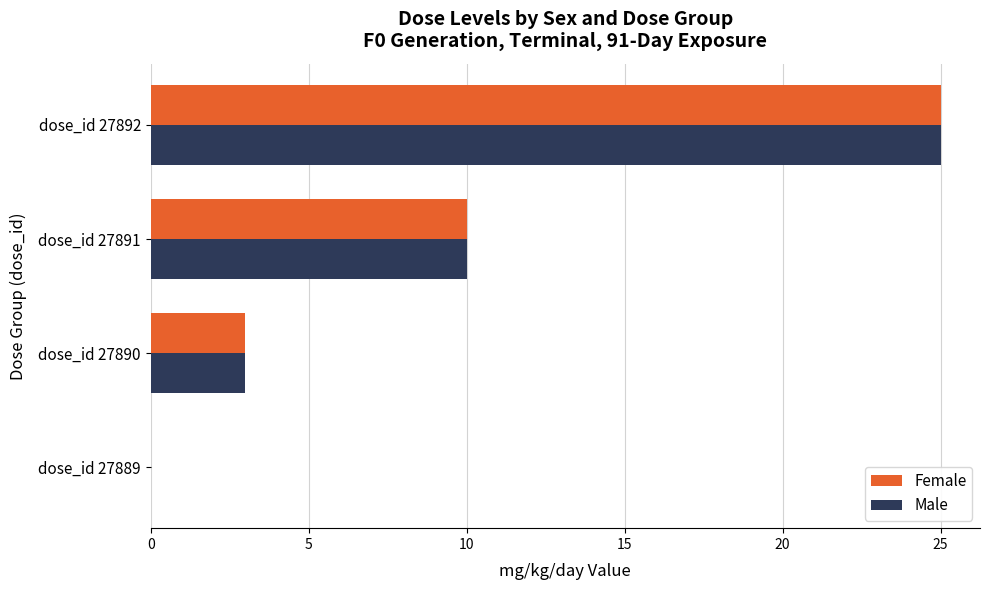

How many series are shown in this chart?

2